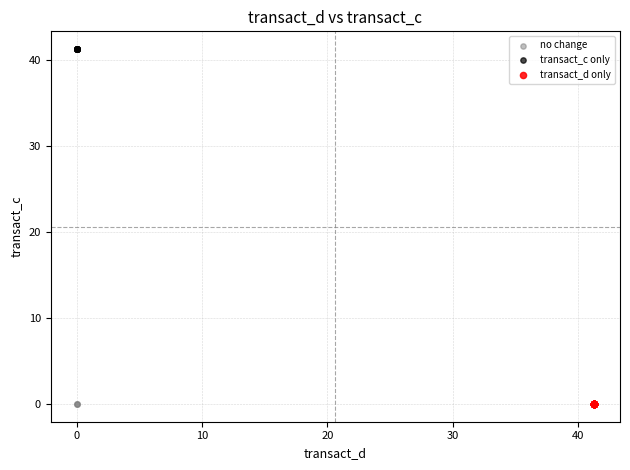

Which series contains the highest Y value?

transact_c only